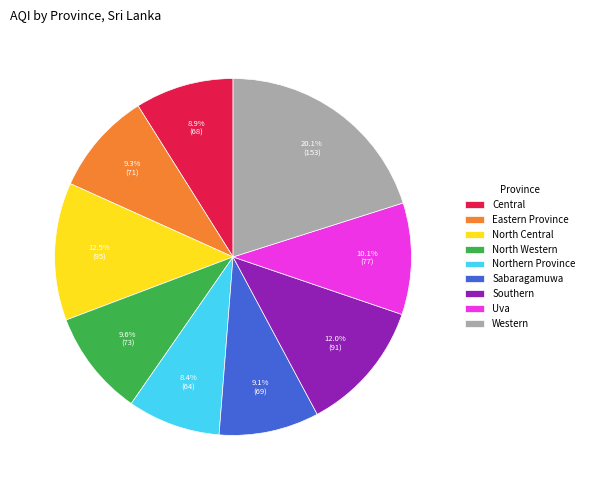

Which slice is the largest?

Western